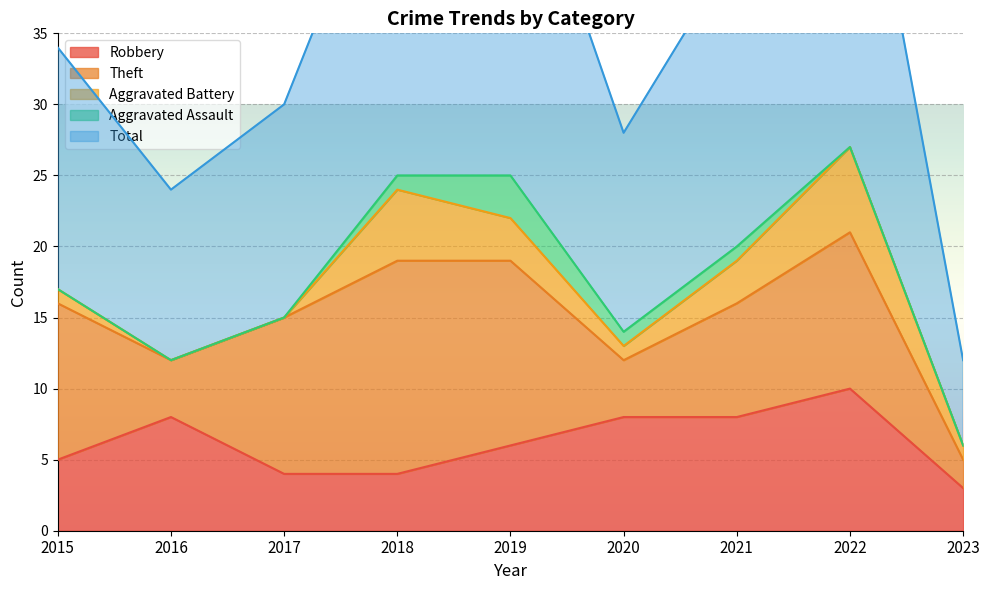

What is the spread (max minus min) of values at 2021?

20